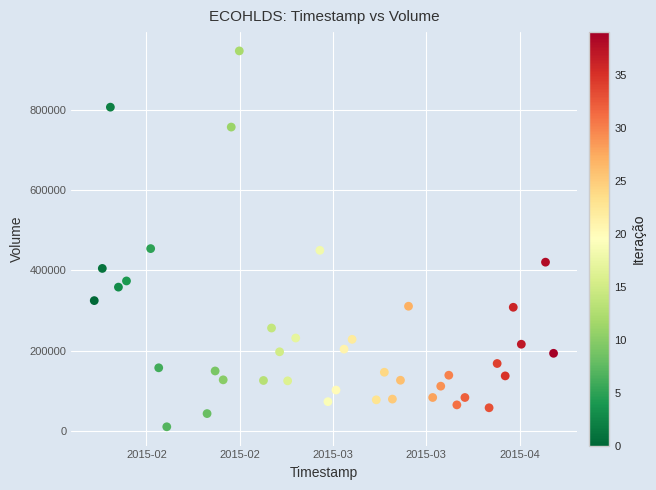

What is the range of Y values (max minus min)?

936600